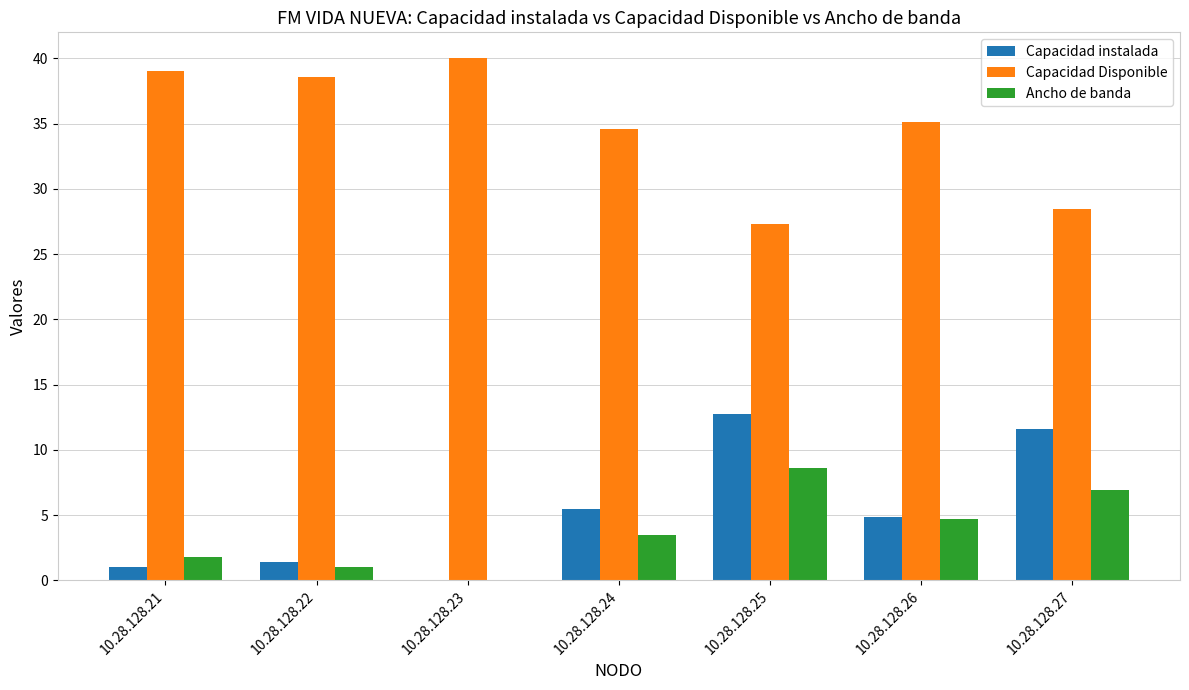

Reading left to right, list all the values displayed in this chart.

Capacidad instalada: 1.0	1.4	0.0	5.4	12.7	4.9	11.6
Capacidad Disponible: 39.0	38.6	40.0	34.6	27.3	35.1	28.4
Ancho de banda: 1.8	1.0	0.0	3.5	8.6	4.7	6.9